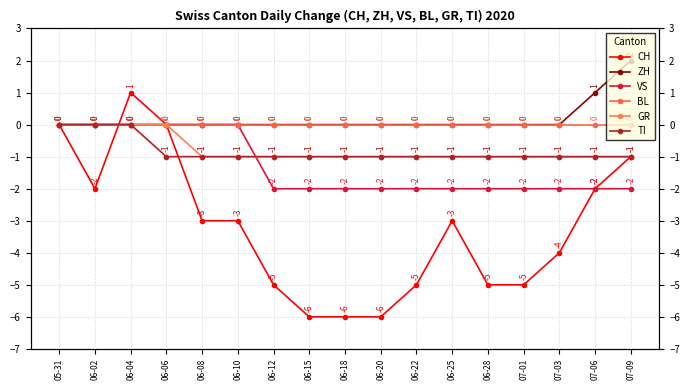

True or false: BL and GR cross at least once.

False